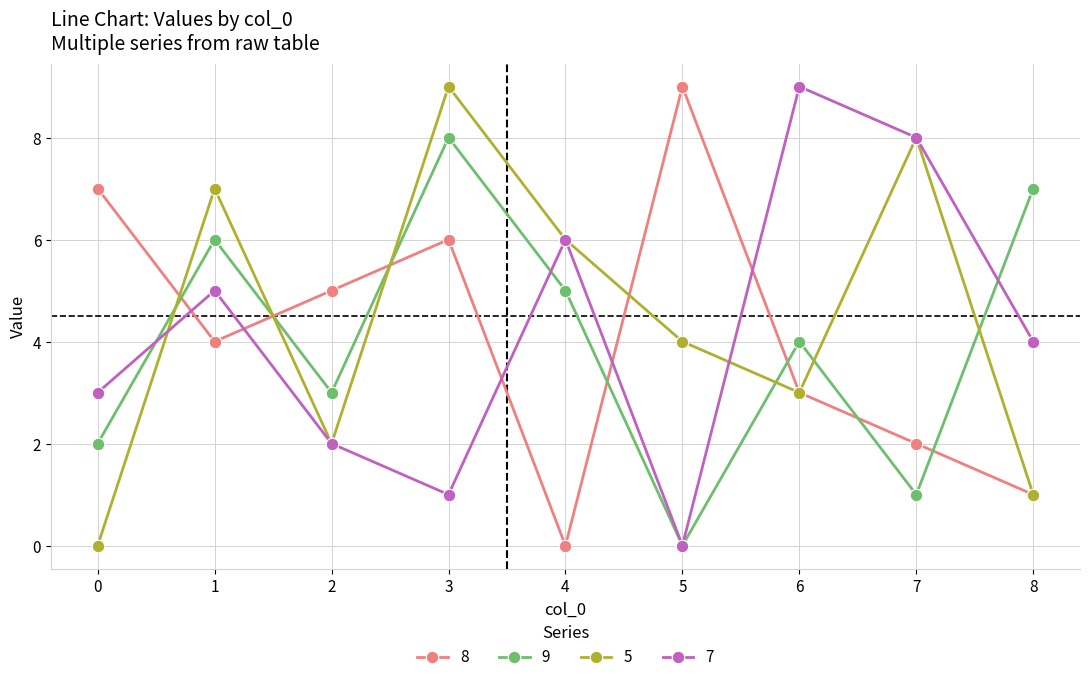

Does the chart have visible grid lines?

Yes